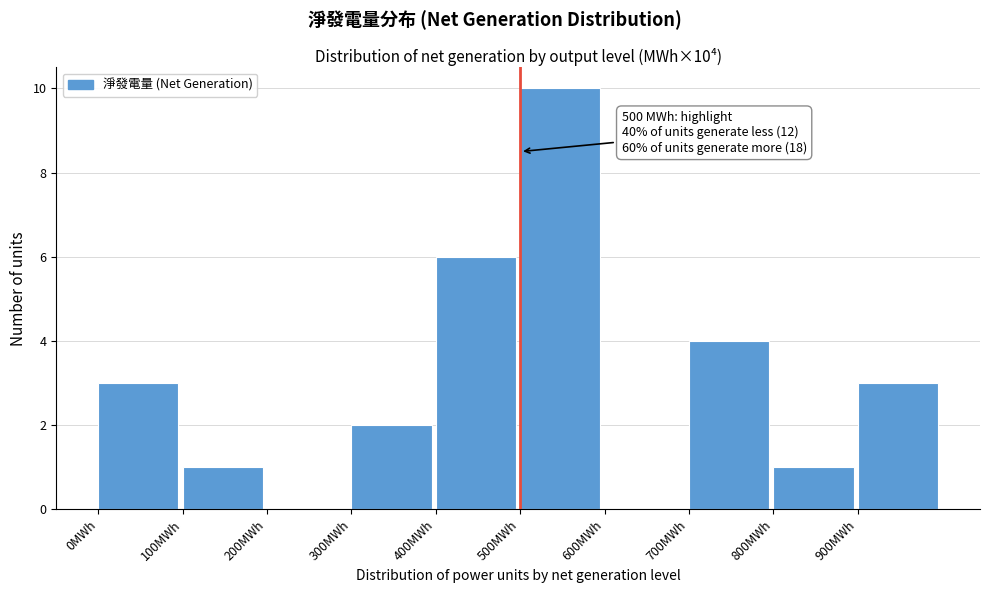

Which range on the x-axis has the tallest bar?

500 to 600